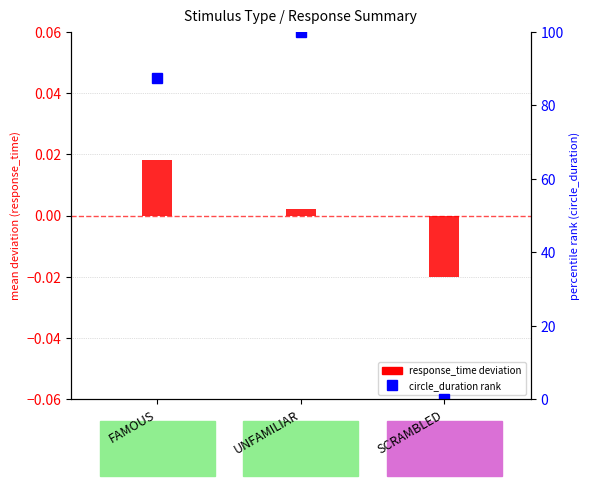

Where does the data first go above 87?

FAMOUS